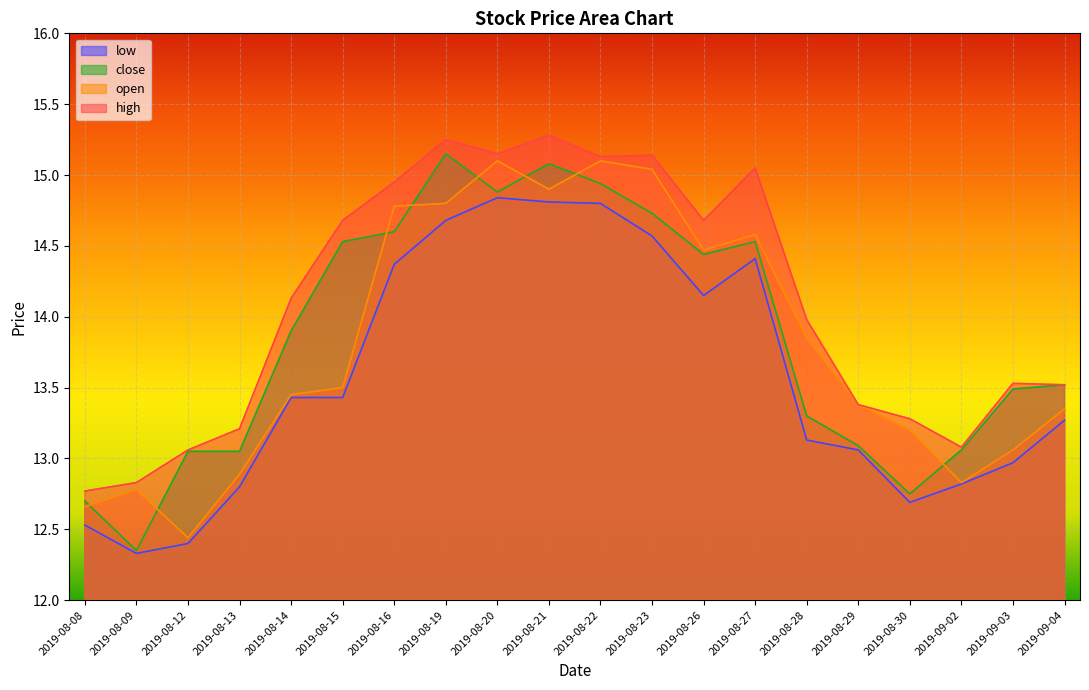

At which label does open first exceed 13?

2019-08-14